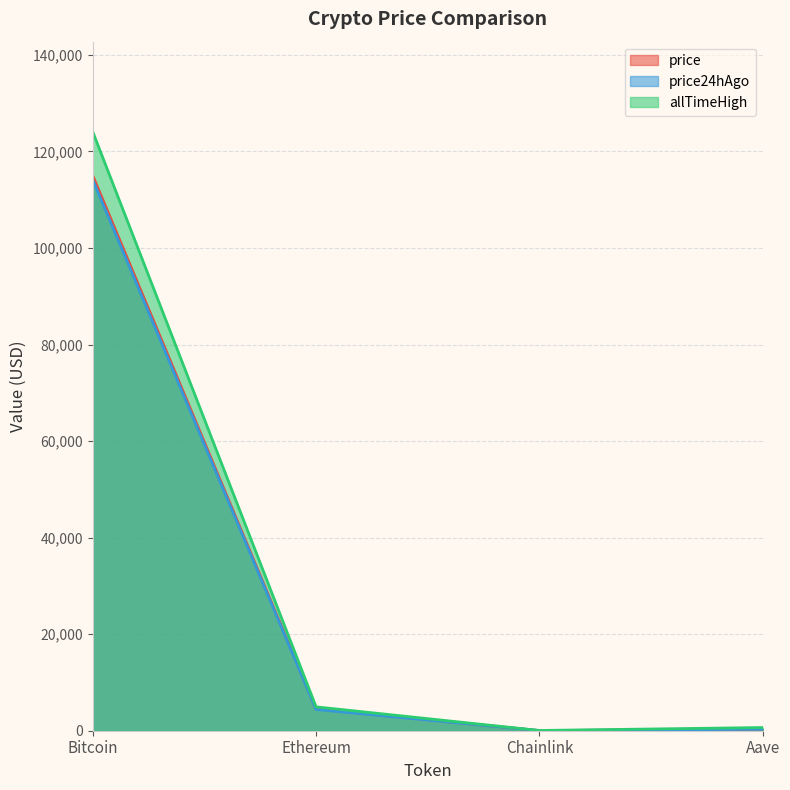

What value does the price series have at Bitcoin?

115038.0